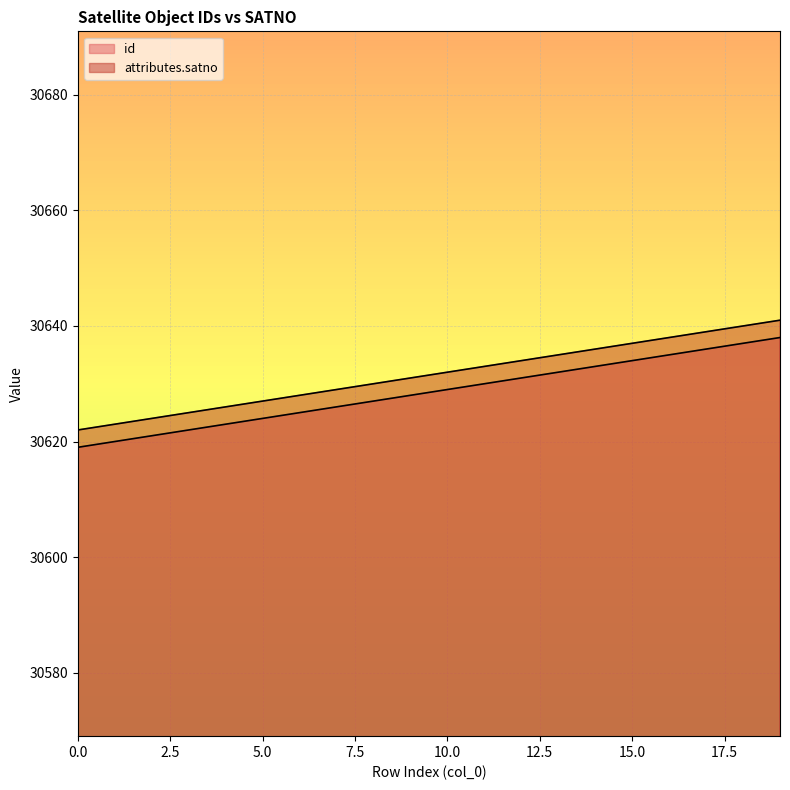

Which has a higher value, 12 or 13?

13